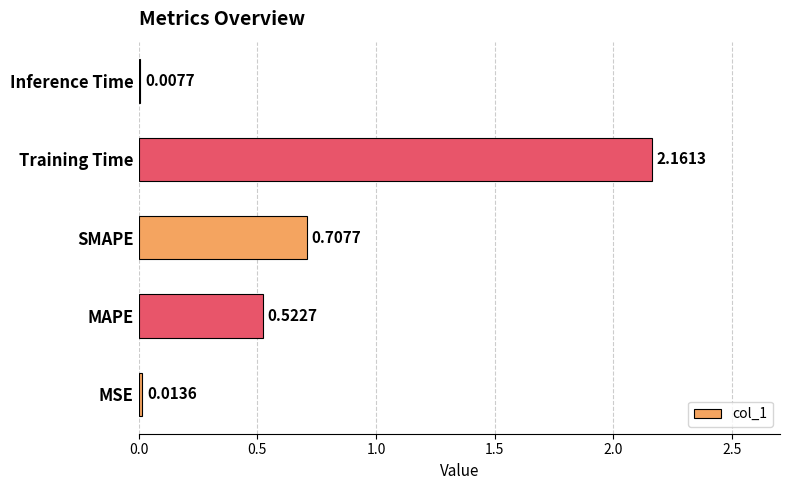

What is the sum of all values?

3.4